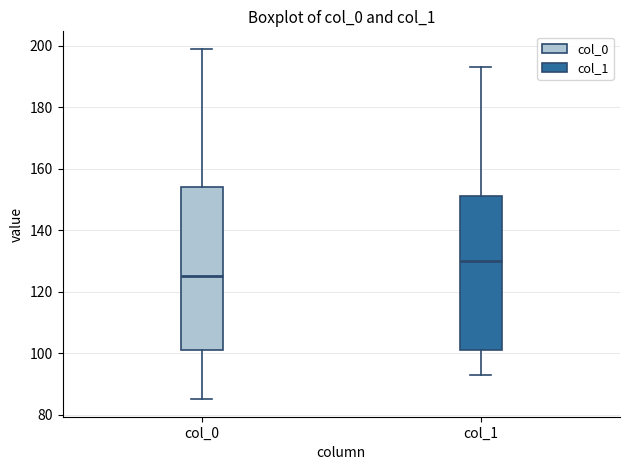

Reading left to right, transcribe this box plot: for each box, give where its median line is, the range the box spans, and where its two whiskers end, as read against the y-axis. The values are not printed on the chart, so give them approximately, as read against the axis.

col_0: median 126, box 102 to 154, whiskers 86 to 200
col_1: median 130, box 102 to 152, whiskers 94 to 194